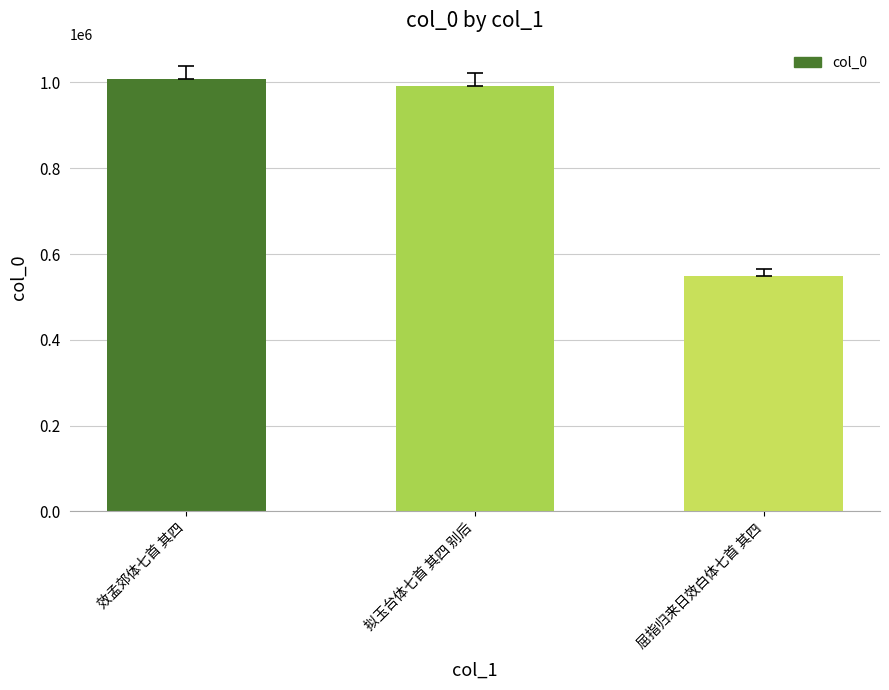

Read the value at 屈指归来日效白体七首 其四.

549157